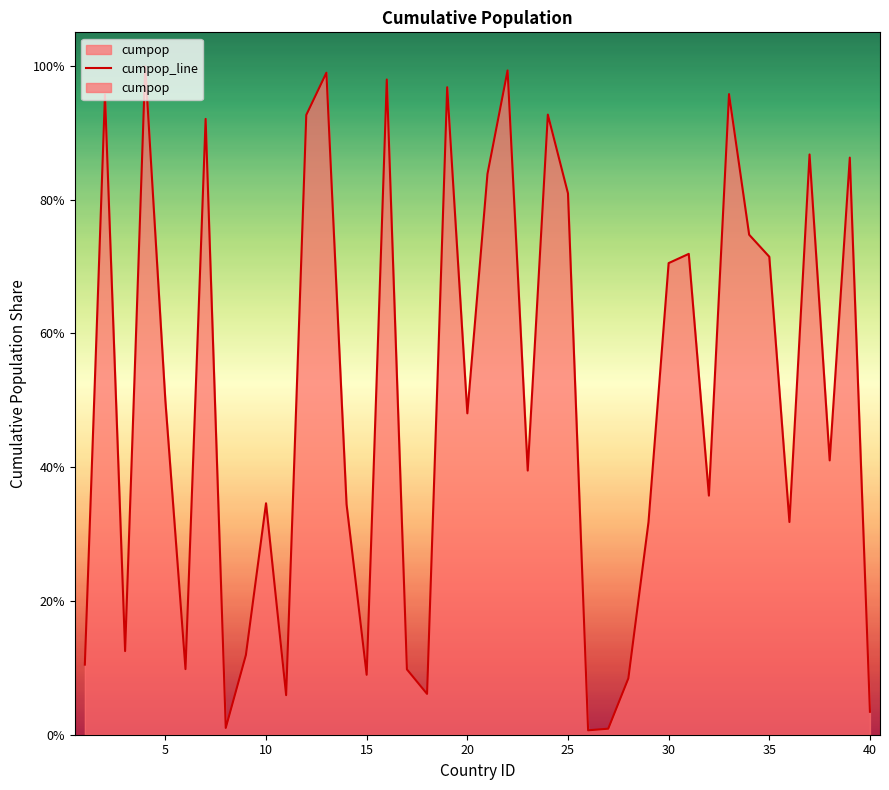

How many points are higher than both their immediate neighbors (excluding endpoints)?

13